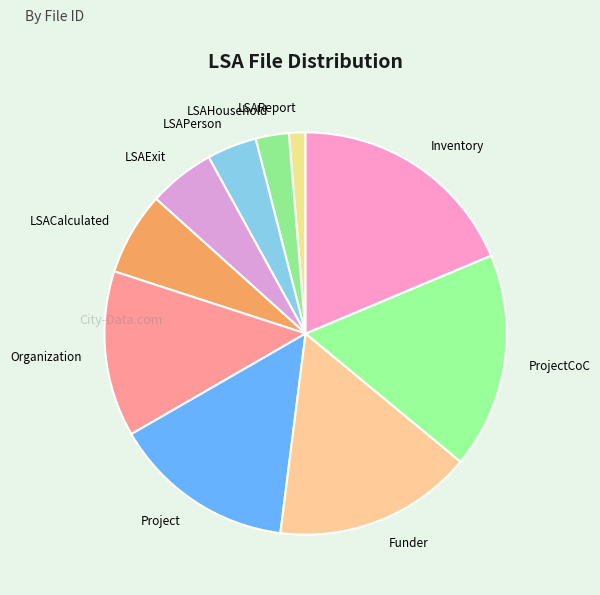

Is it true that LSACalculated is 1% of the pie?

False